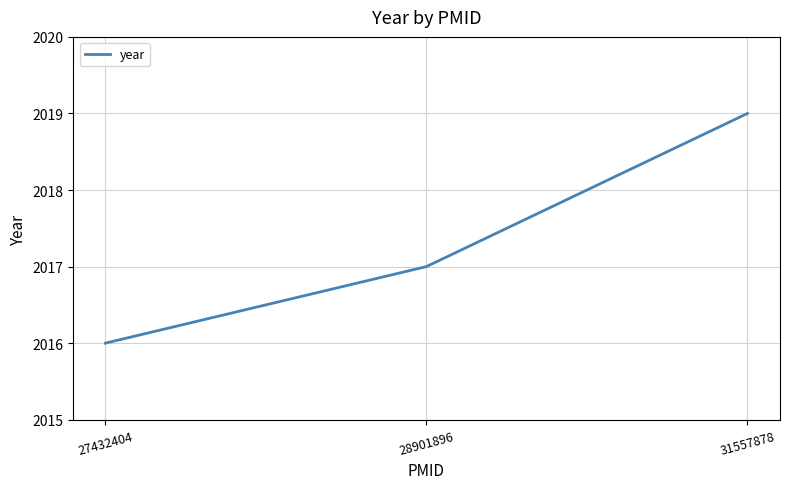

How many lines are shown in the chart?

1